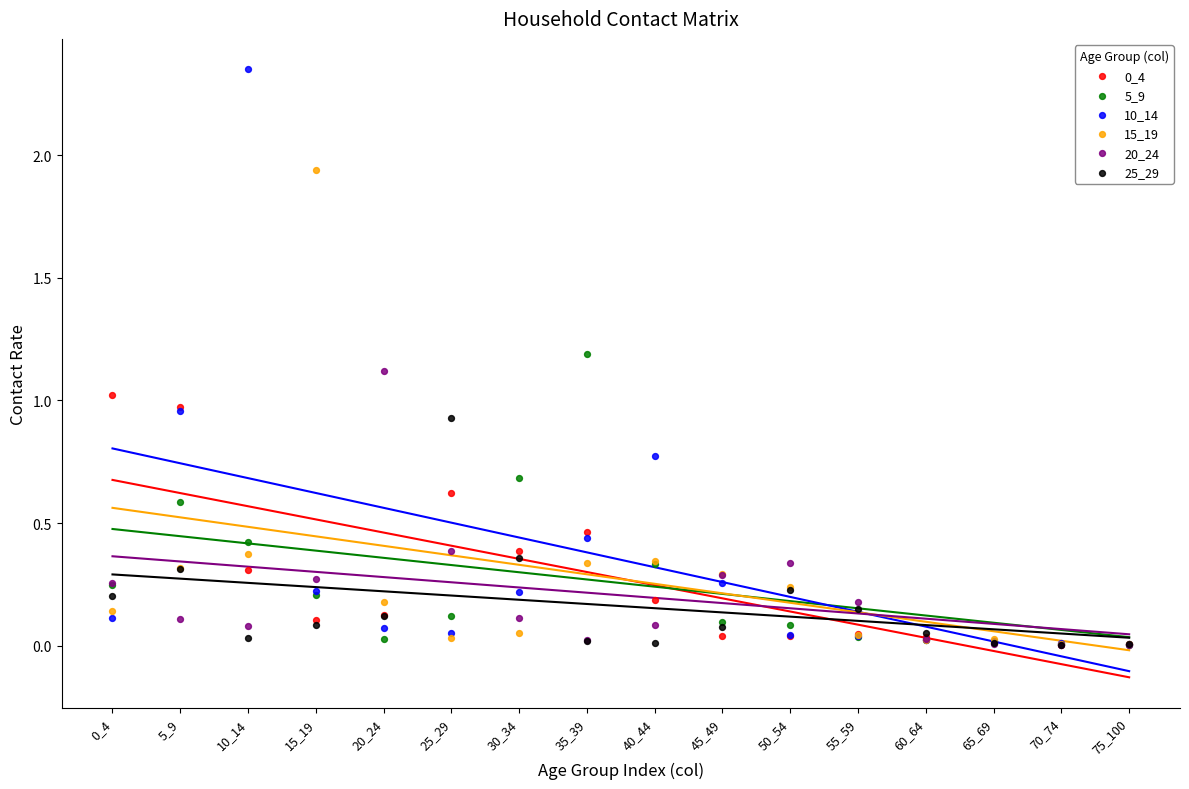

Which series contains the highest Y value?

10_14